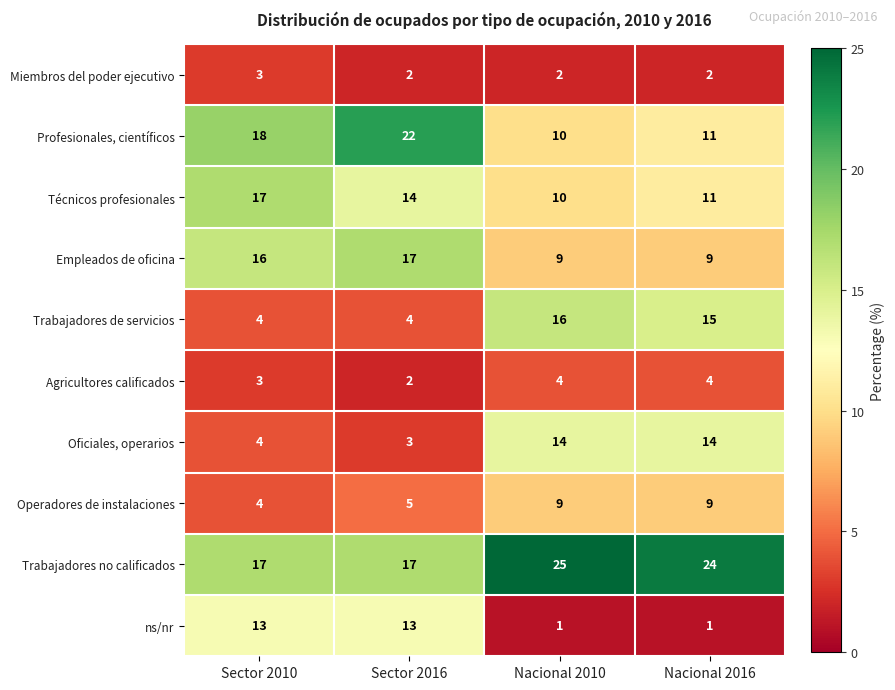

What is the total value across all series at Nacional 2010?

100